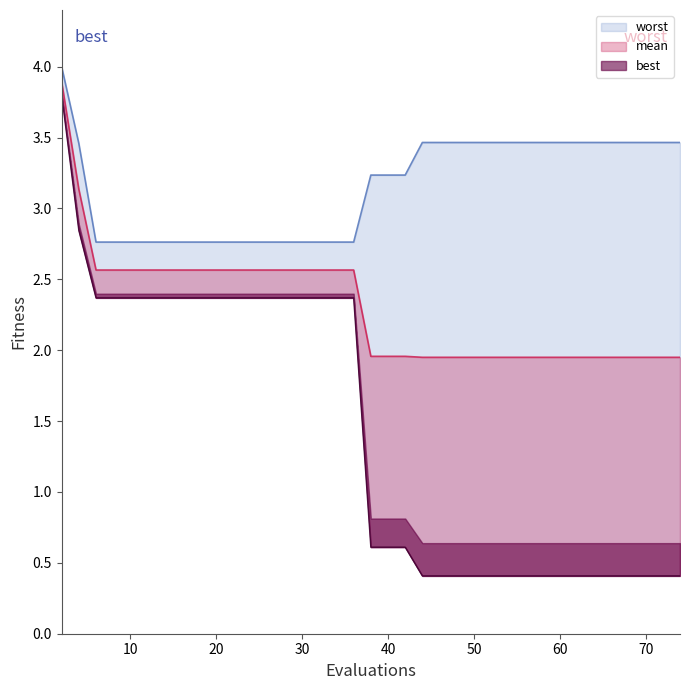

Between 22 and 39, which is larger?

22